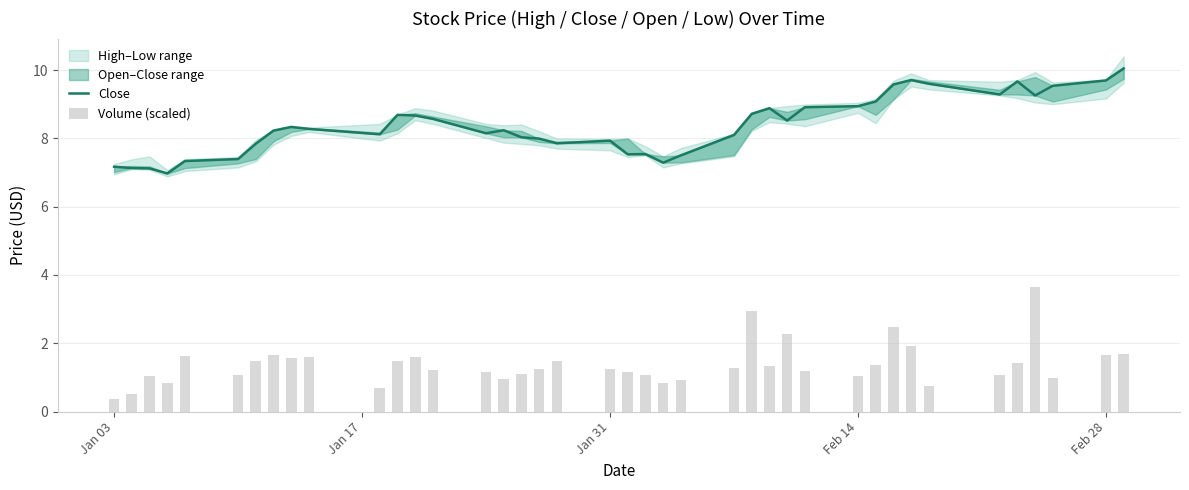

The value of Volume (scaled) at 11 is 2.1. True or false?

False